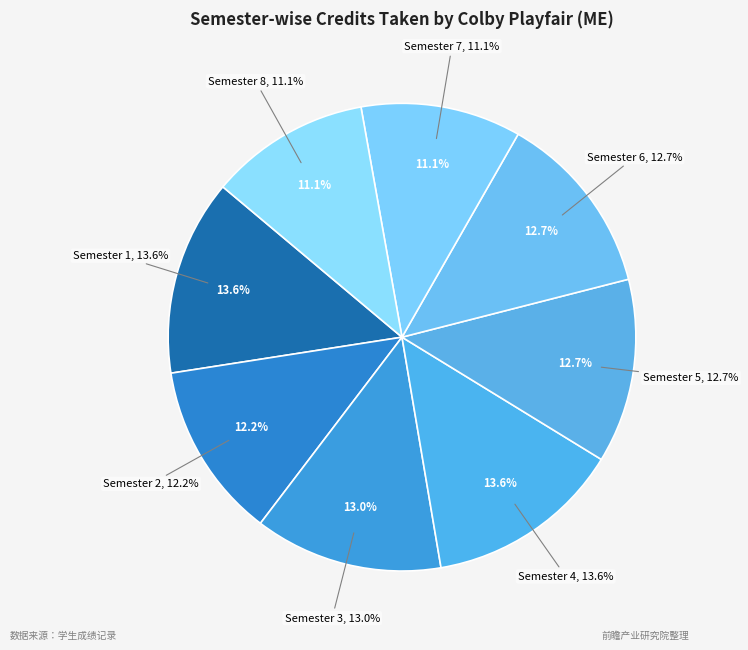

How many slices are in this pie chart?

8